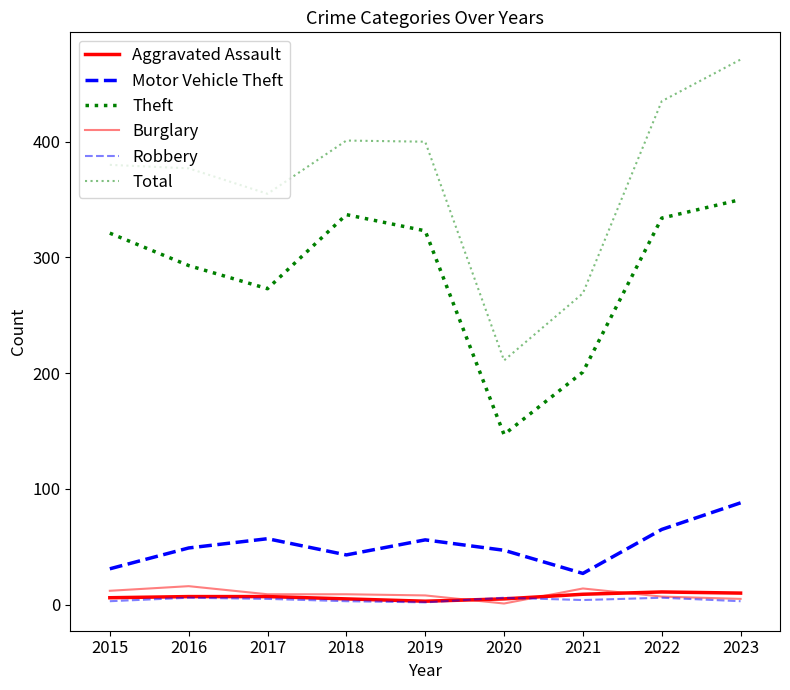

How many interior local peaks does the Total series have?

1